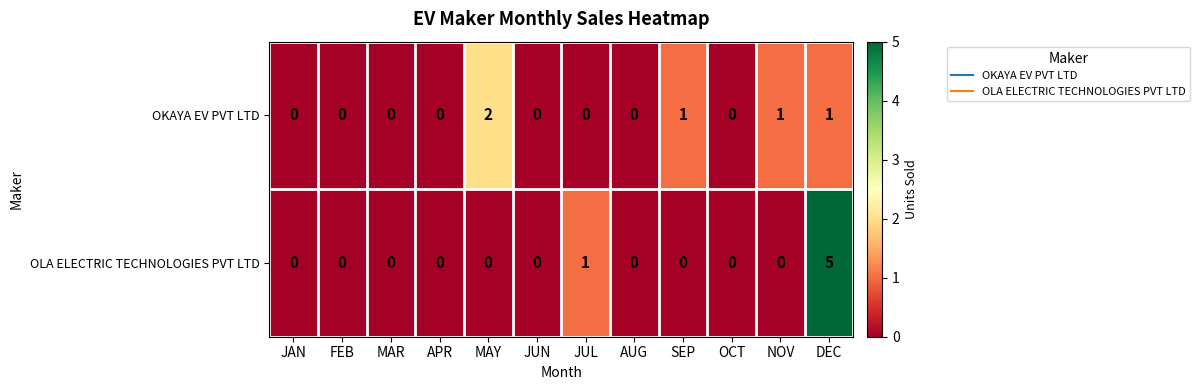

Which series has the widest spread of values?

OLA ELECTRIC TECHNOLOGIES PVT LTD